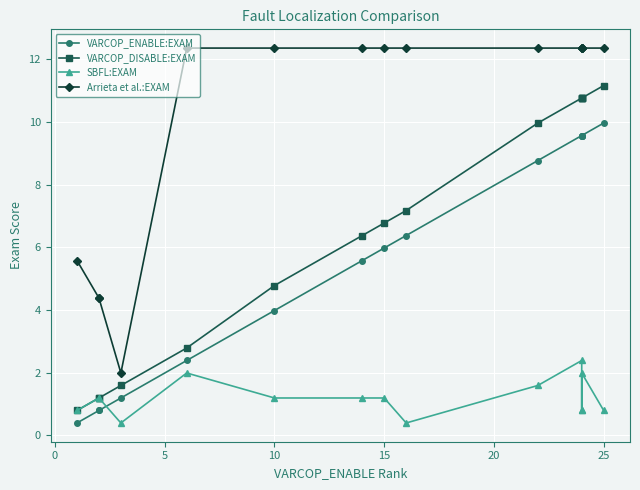

Rank the series at 15 from lowest to highest value.

SBFL:EXAM, VARCOP_ENABLE:EXAM, VARCOP_DISABLE:EXAM, Arrieta et al.:EXAM